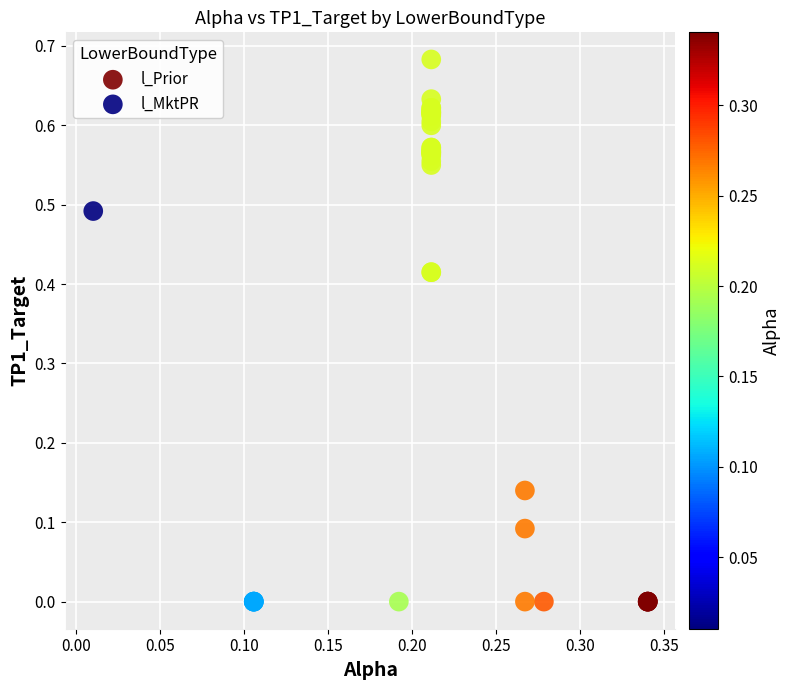

What are all the series names shown in the legend?

l_MktPR, l_Prior